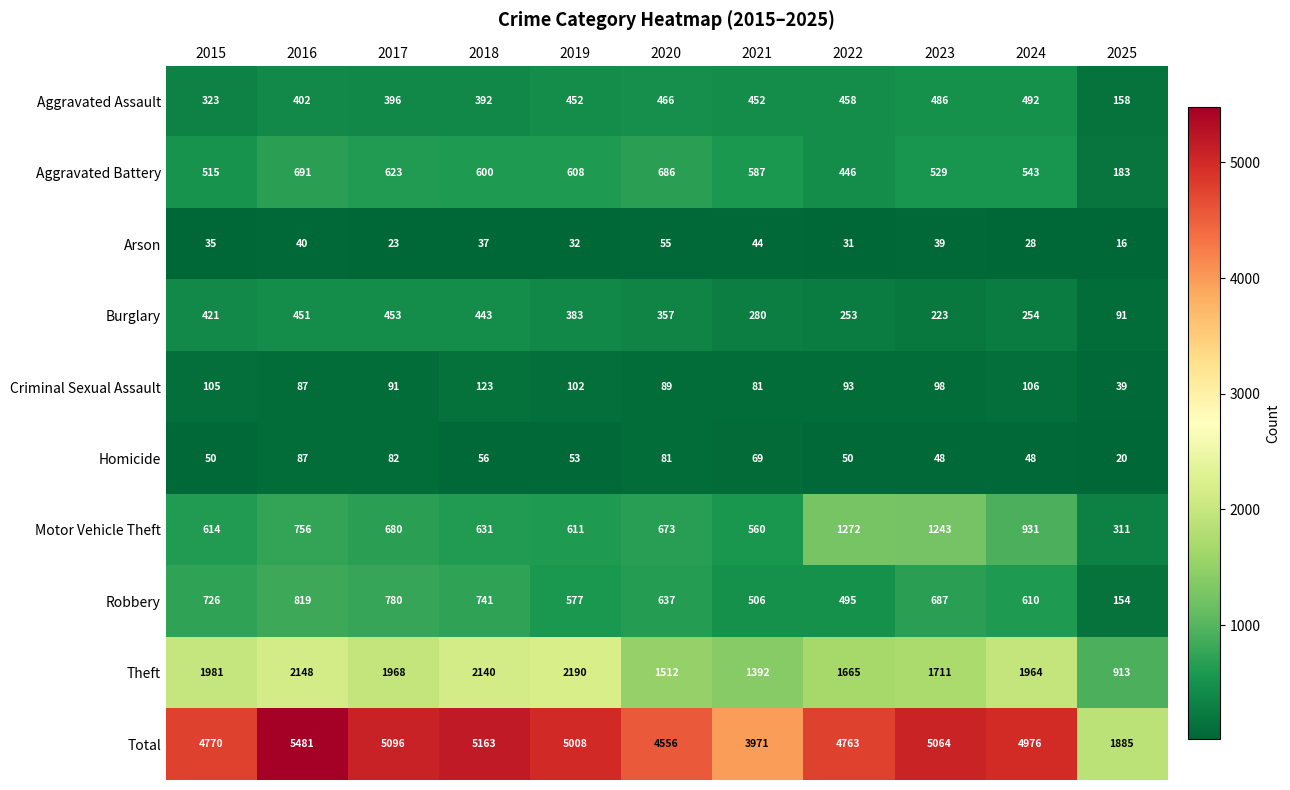

At which category is the sum across all series the highest?

2016